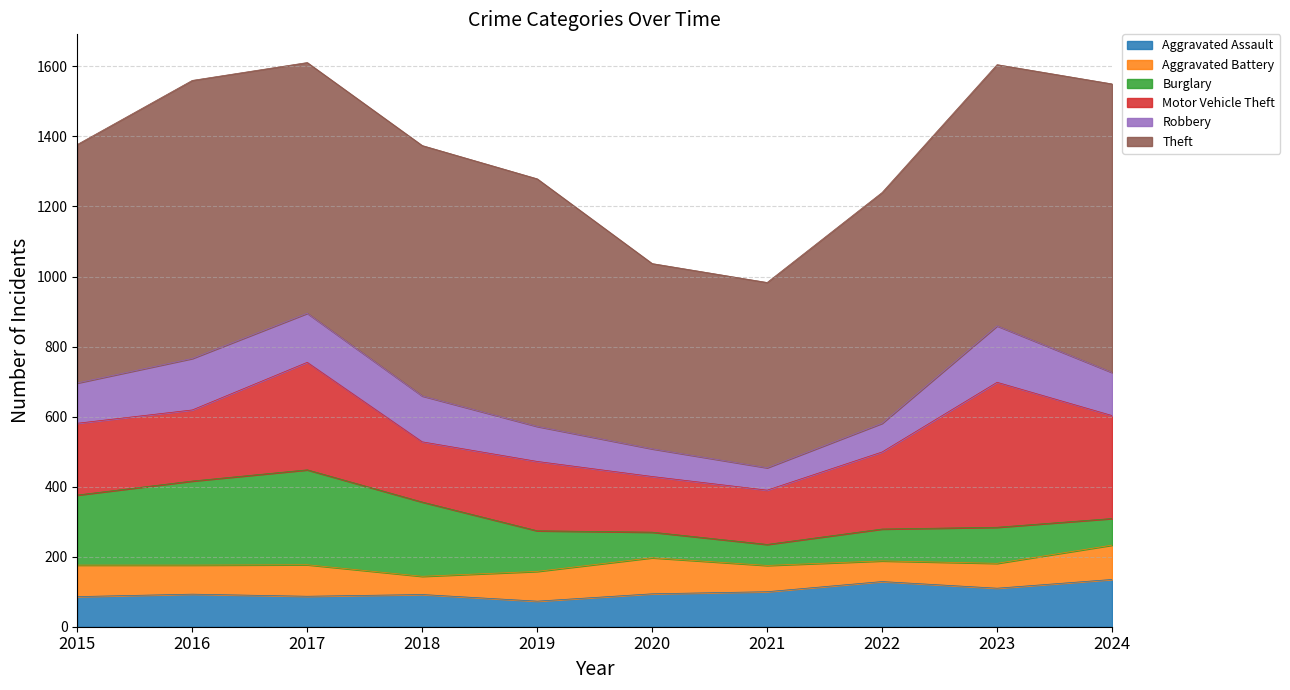

Reading left to right, list all the values displayed in this chart.

Aggravated Assault: 2015=86	2016=93	2017=87	2018=92	2019=73	2020=94	2021=100	2022=129	2023=110	2024=135
Aggravated Battery: 2015=90	2016=83	2017=90	2018=52	2019=85	2020=103	2021=75	2022=59	2023=71	2024=98
Burglary: 2015=200	2016=240	2017=271	2018=212	2019=116	2020=73	2021=60	2022=91	2023=103	2024=76
Motor Vehicle Theft: 2015=205	2016=203	2017=307	2018=172	2019=198	2020=159	2021=155	2022=220	2023=414	2024=294
Robbery: 2015=115	2016=147	2017=140	2018=131	2019=100	2020=79	2021=64	2022=82	2023=161	2024=123
Theft: 2015=681	2016=794	2017=716	2018=715	2019=707	2020=529	2021=529	2022=659	2023=746	2024=824